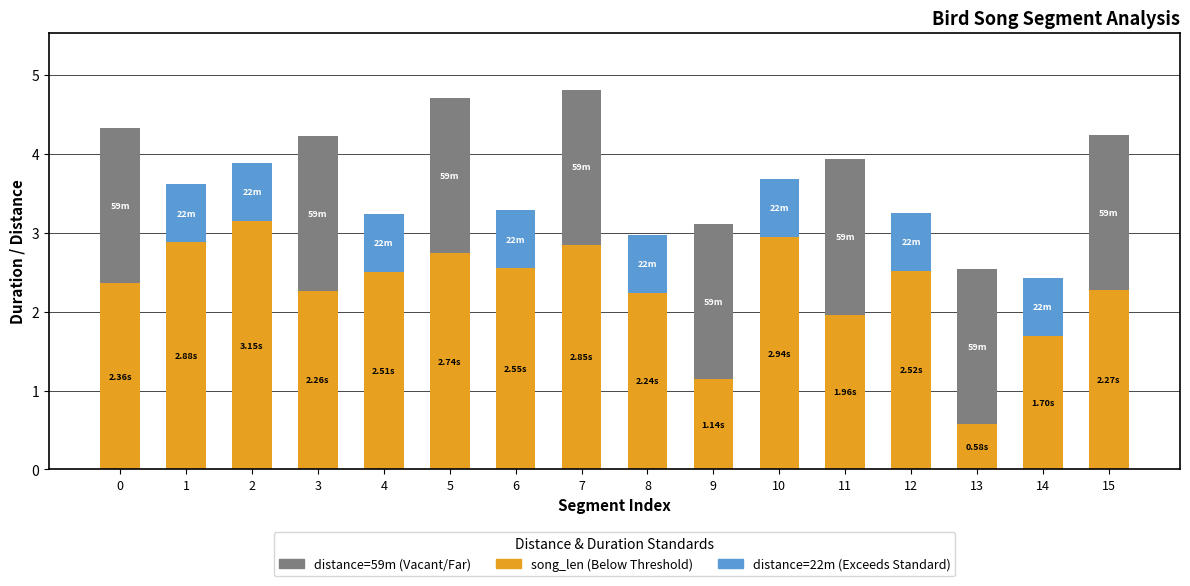

What is the total value across all series at 7?

4.8